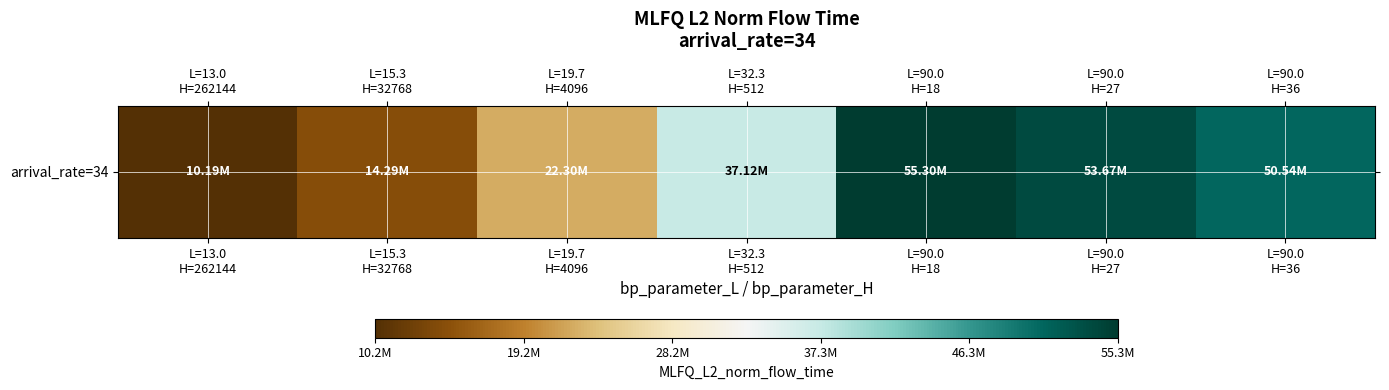

At which category does the chart reach its minimum across all series?

L=13.0
H=262144